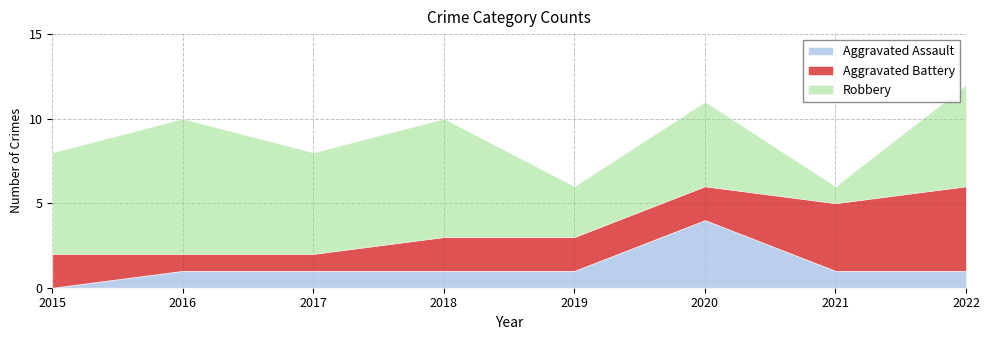

At which label is Aggravated Battery closest to 3?

2015